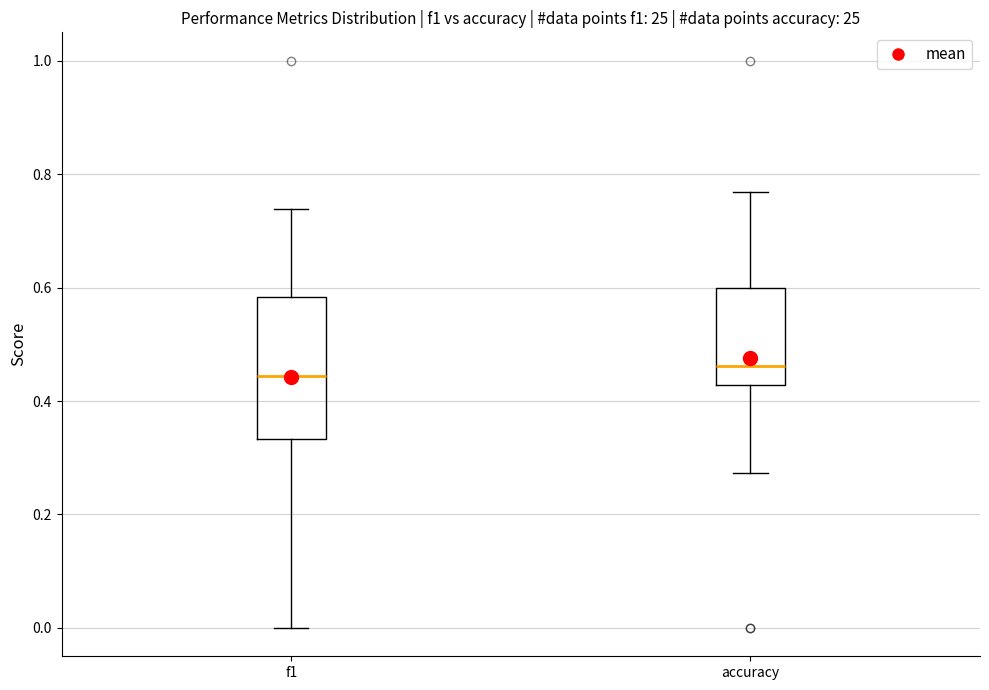

Which box is the tallest, from its lower edge to its upper edge?

f1